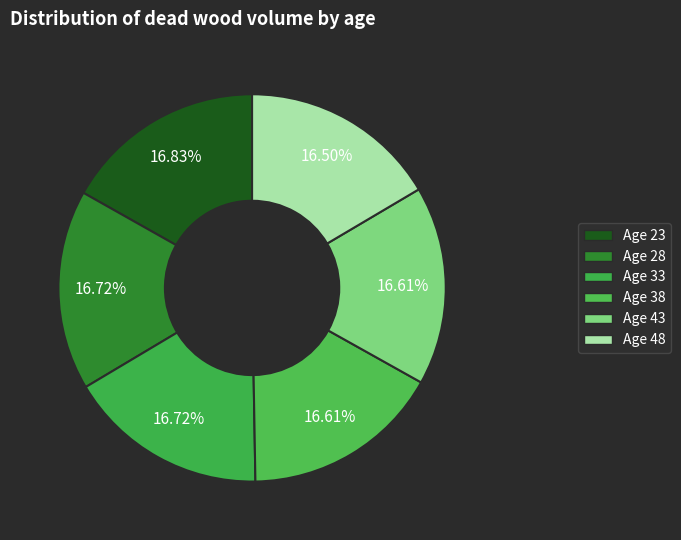

What is the smallest slice in the pie chart?

48